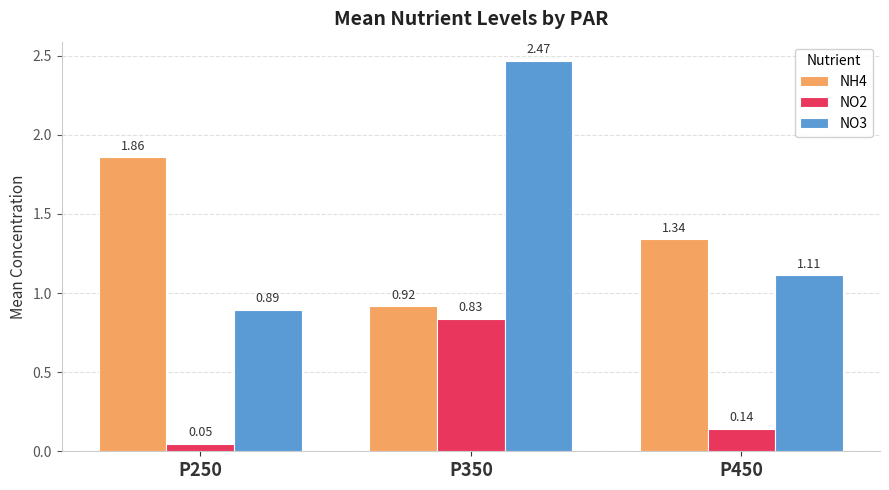

What is the difference between the highest and lowest values at P450?

1.2